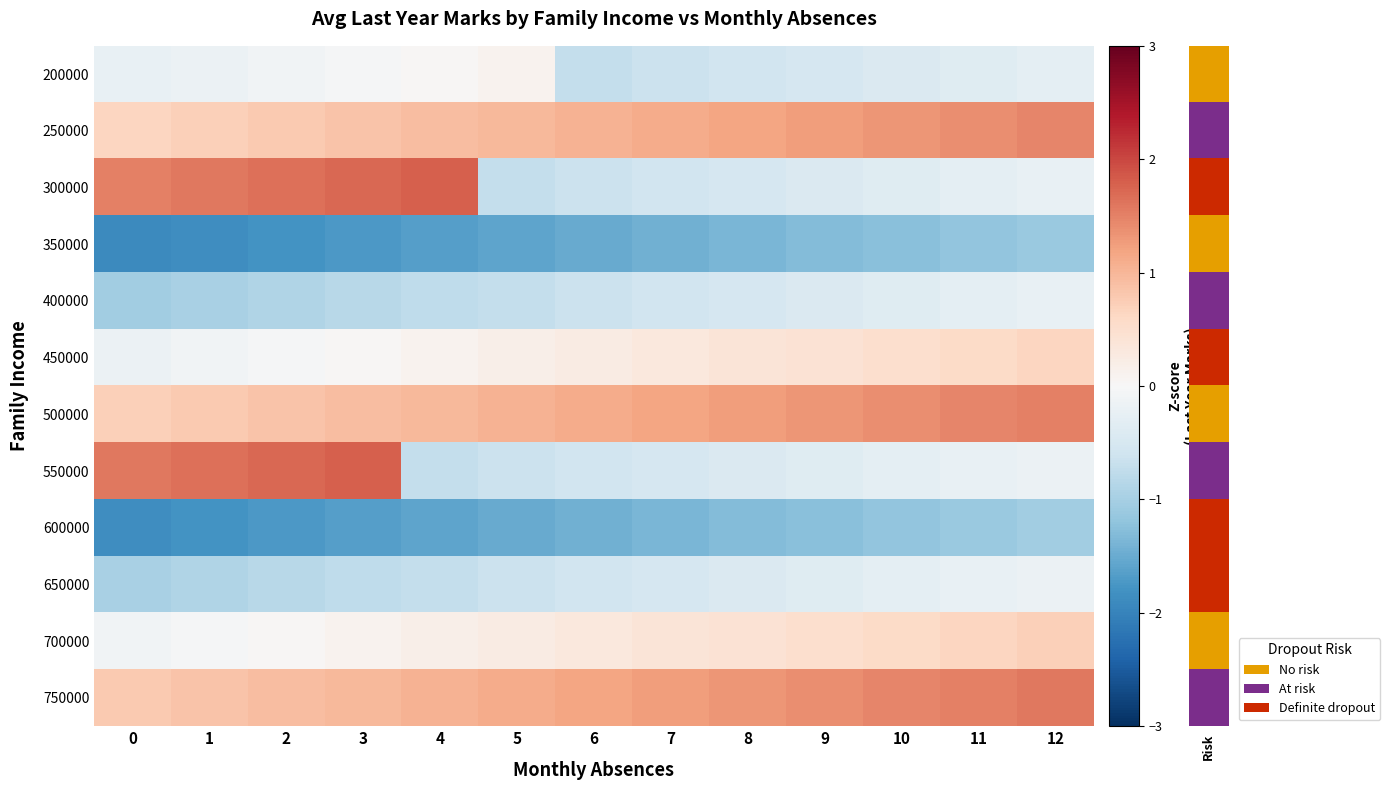

Which series has the widest spread of values?

row_2